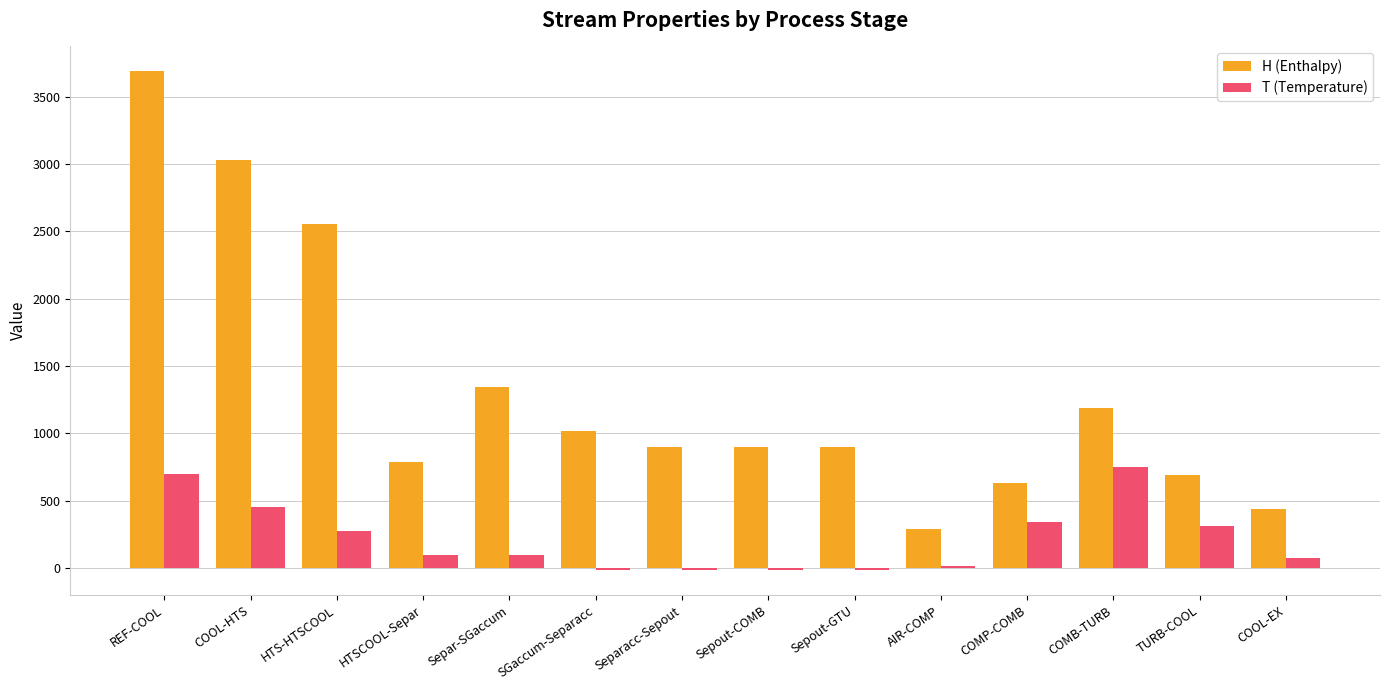

Which series has the widest spread of values?

H (Enthalpy)